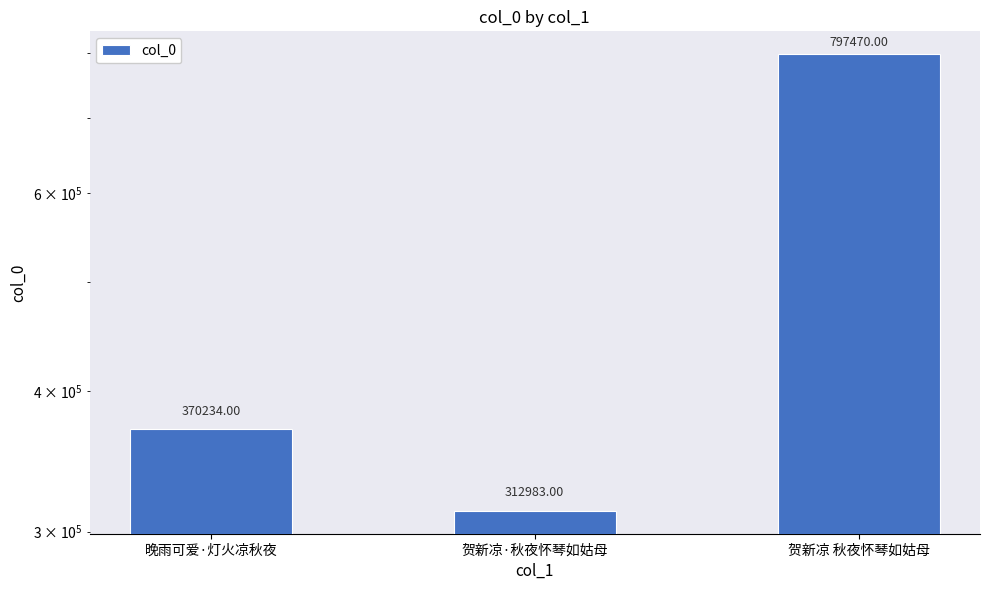

What is the difference between the second highest and minimum values?

57251